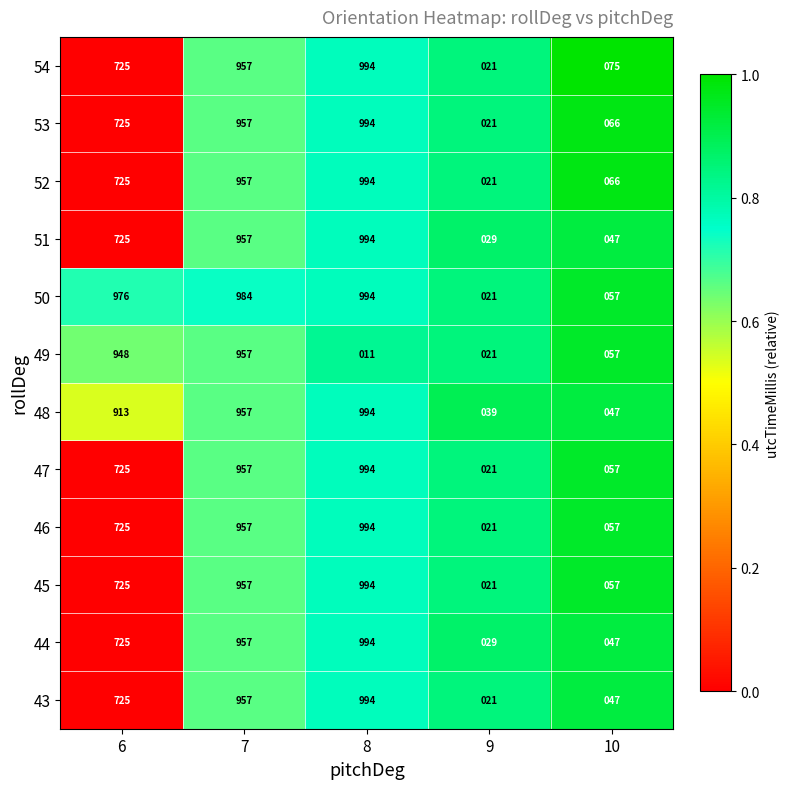

The value of 53 at 10 is 66. True or false?

True